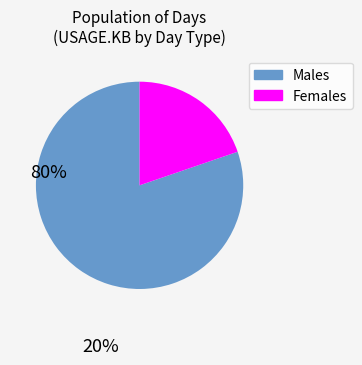

Is there a majority slice in this chart?

Yes